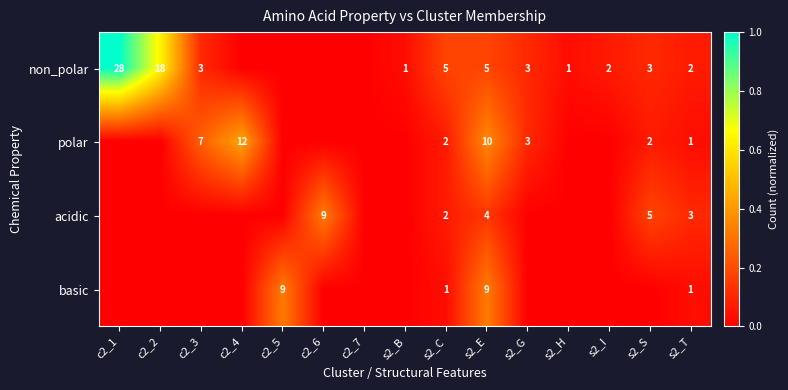

What is the sum of the basic values at s2_C and c2_5?

10